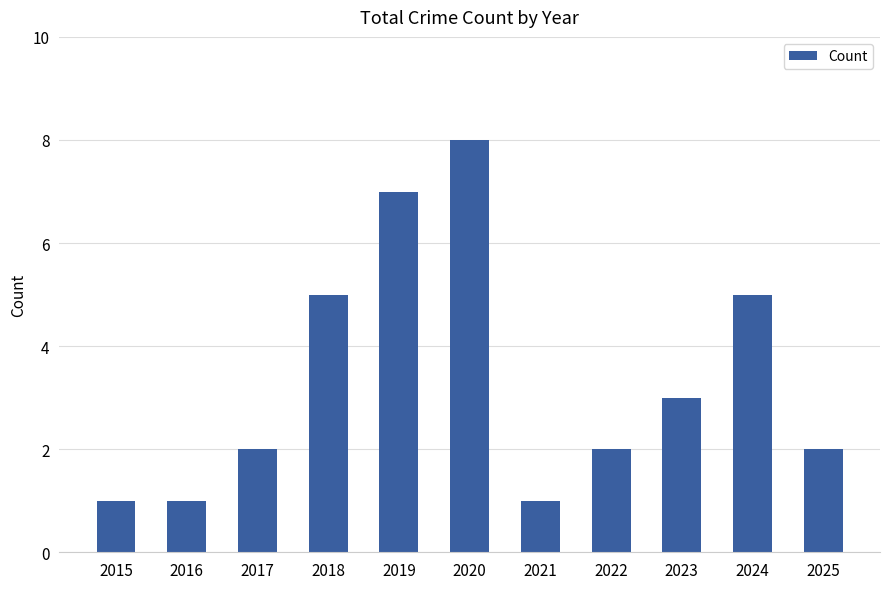

Which has a higher value, 2016 or 2017?

2017